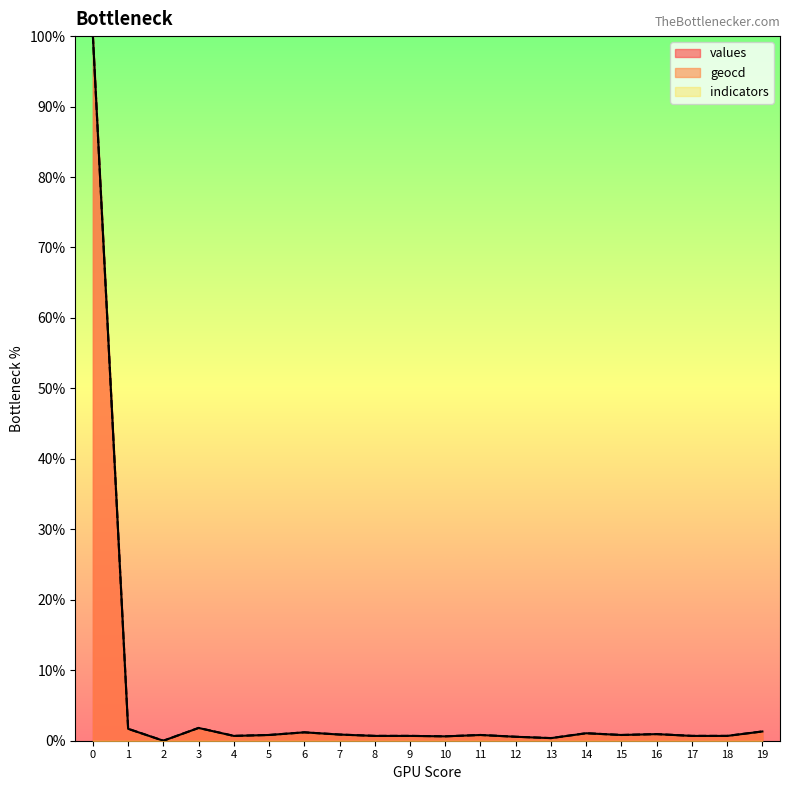

Rank the series at 7 from highest to lowest value.

geocd, values